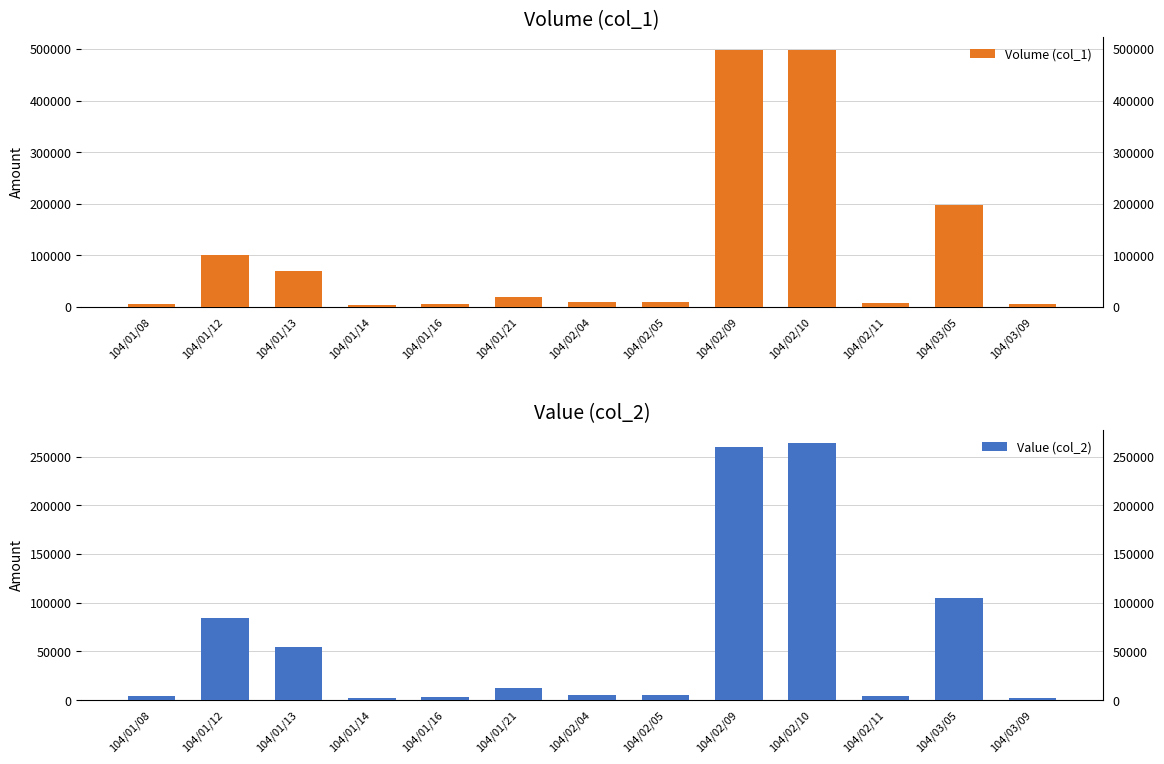

At which label is Value (col_2) closest to 133330?

104/03/05